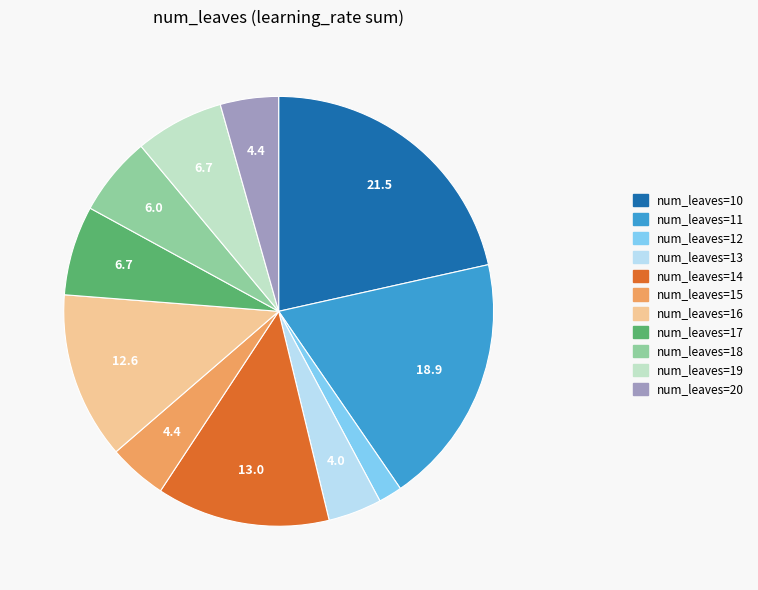

Is there a majority slice in this chart?

No